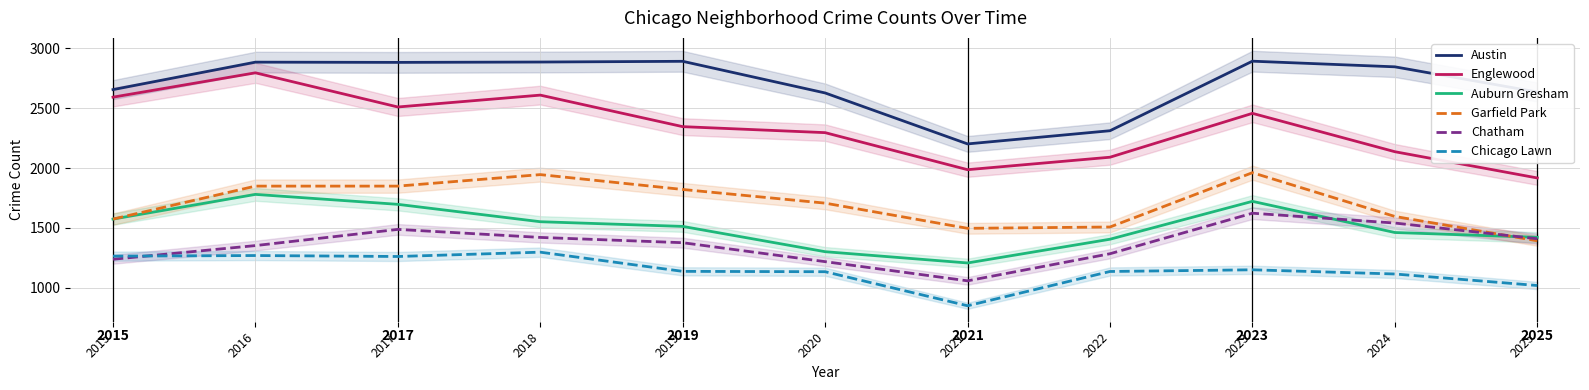

What is the sum of all Garfield Park values?

18700